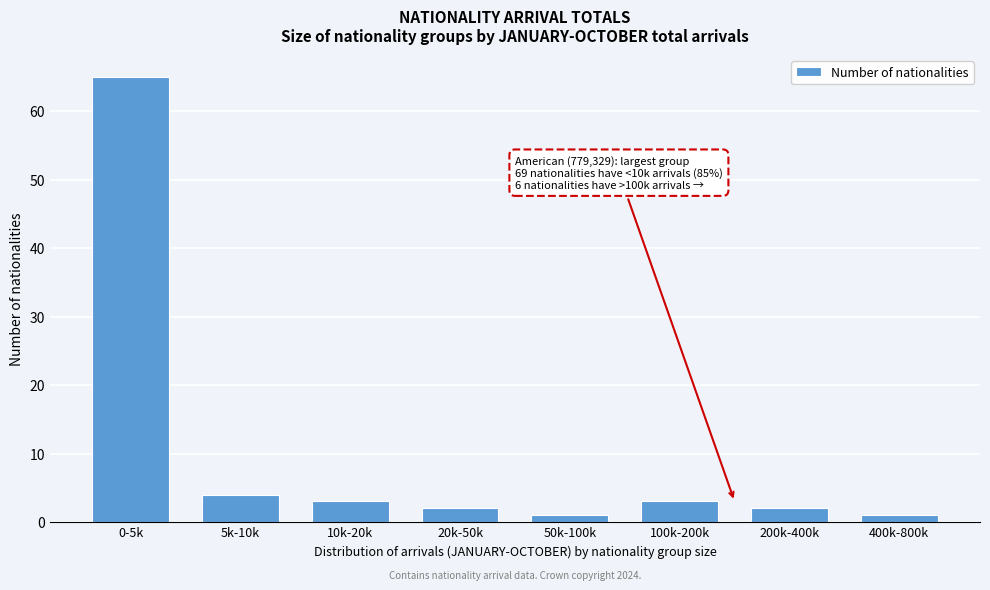

Reading left to right, extract all data points from this chart.

65	4	3	2	1	3	2	1